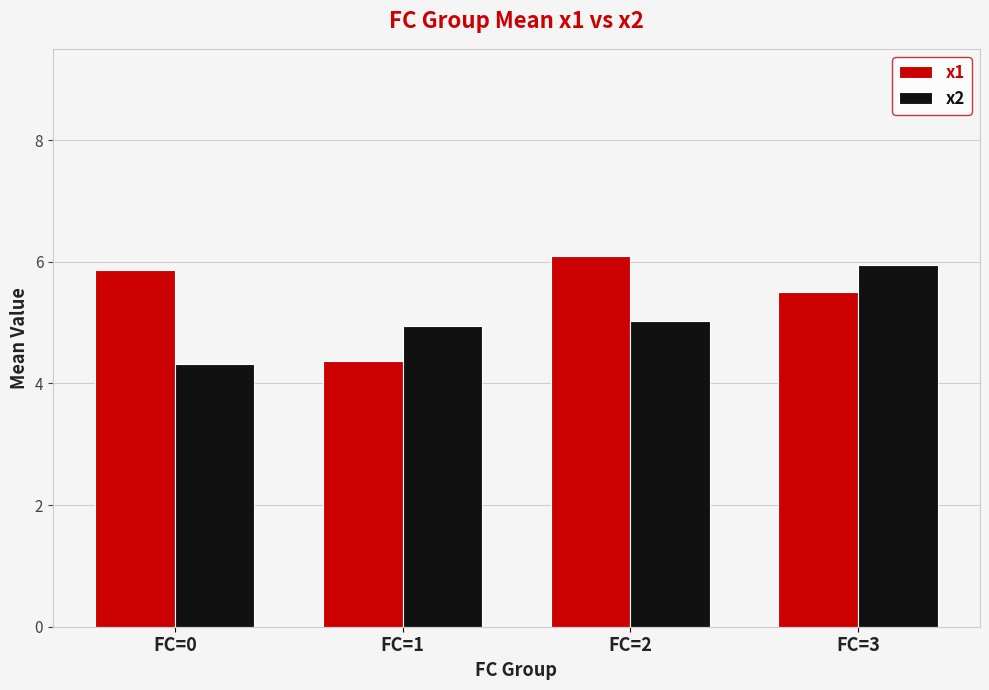

At which category does the chart reach its peak across all series?

FC=2